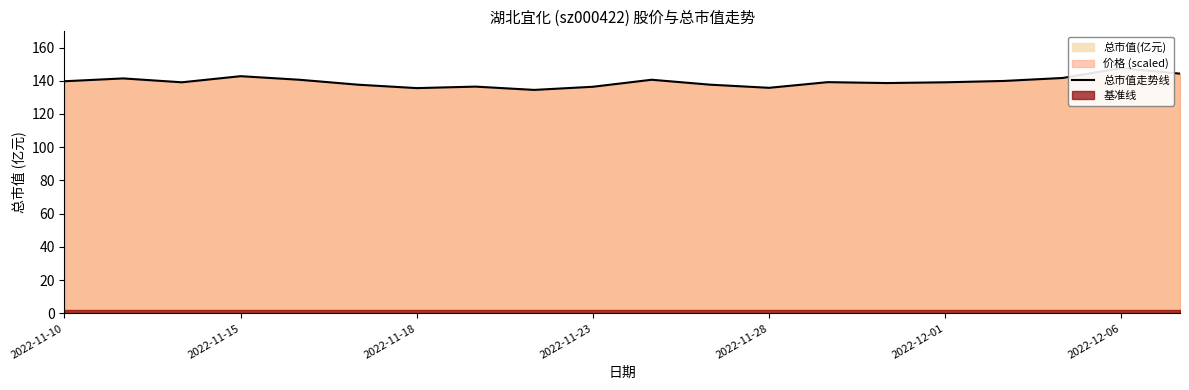

What position from the left is 2022-11-10?

1